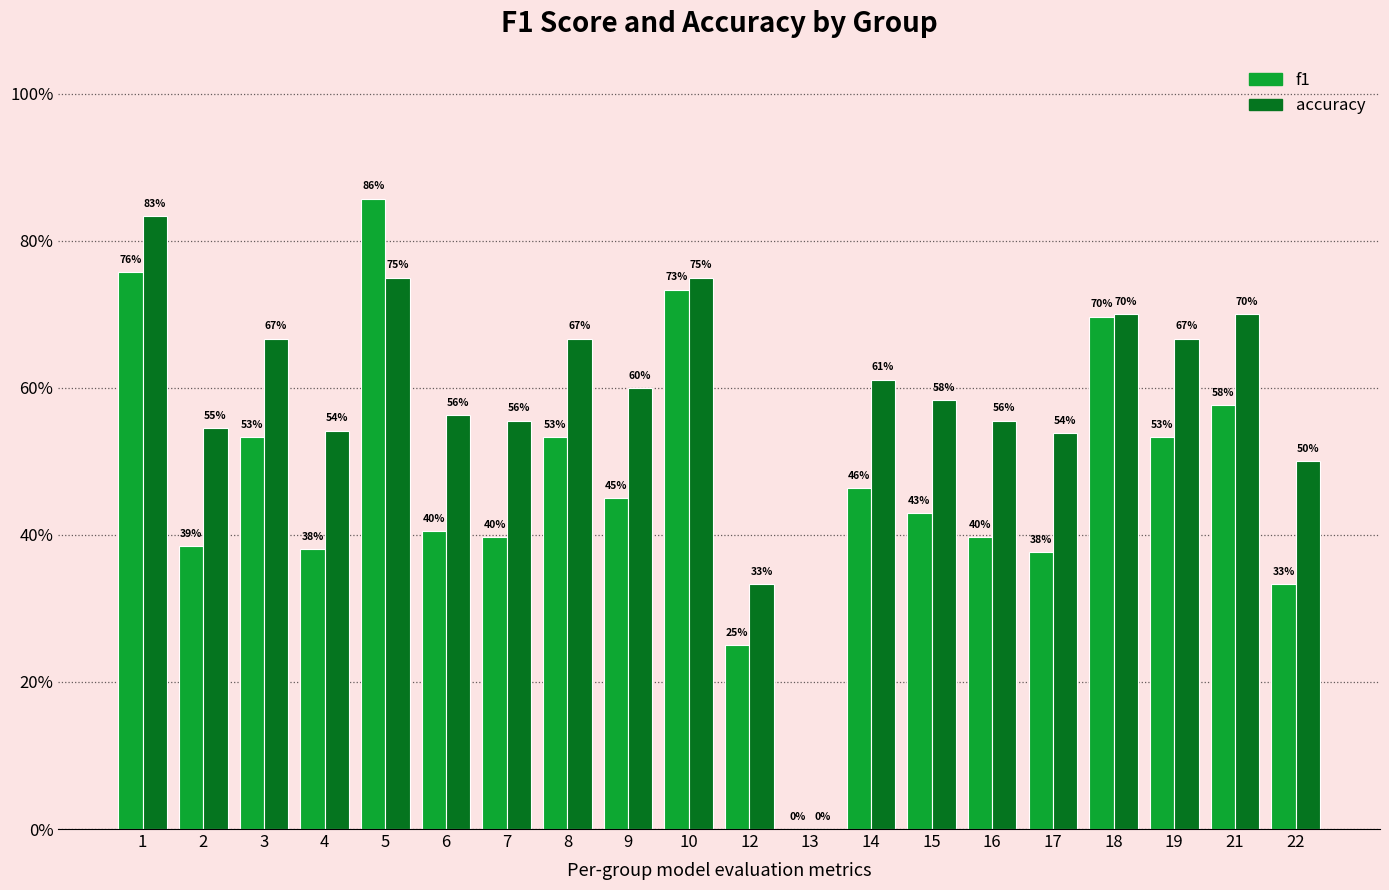

Read the accuracy value at 4.

0.5